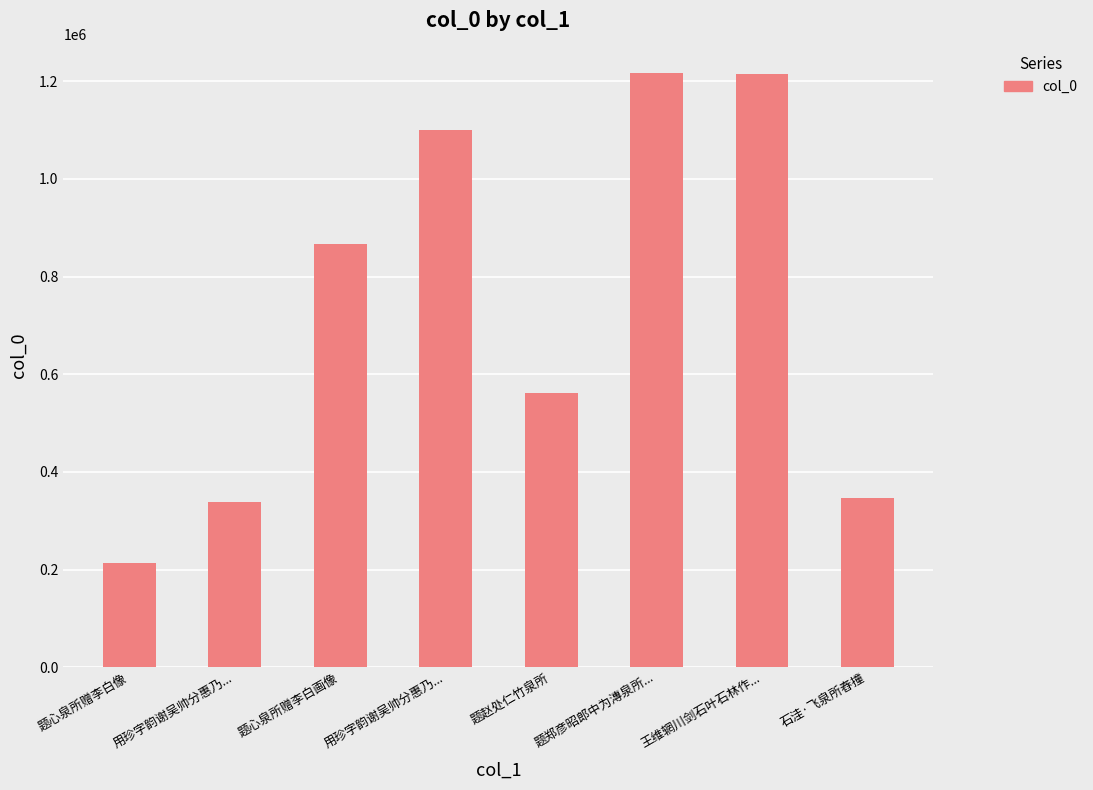

Which label corresponds to the smallest value in the chart?

题心泉所赠李白像